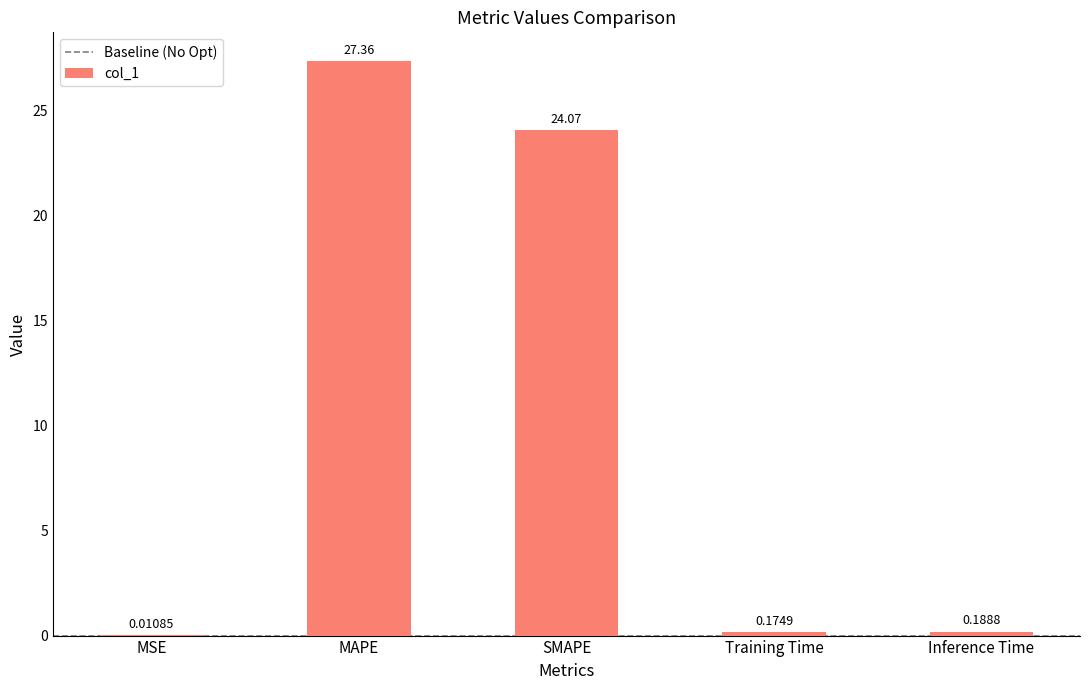

What is the greatest value displayed?

27.4